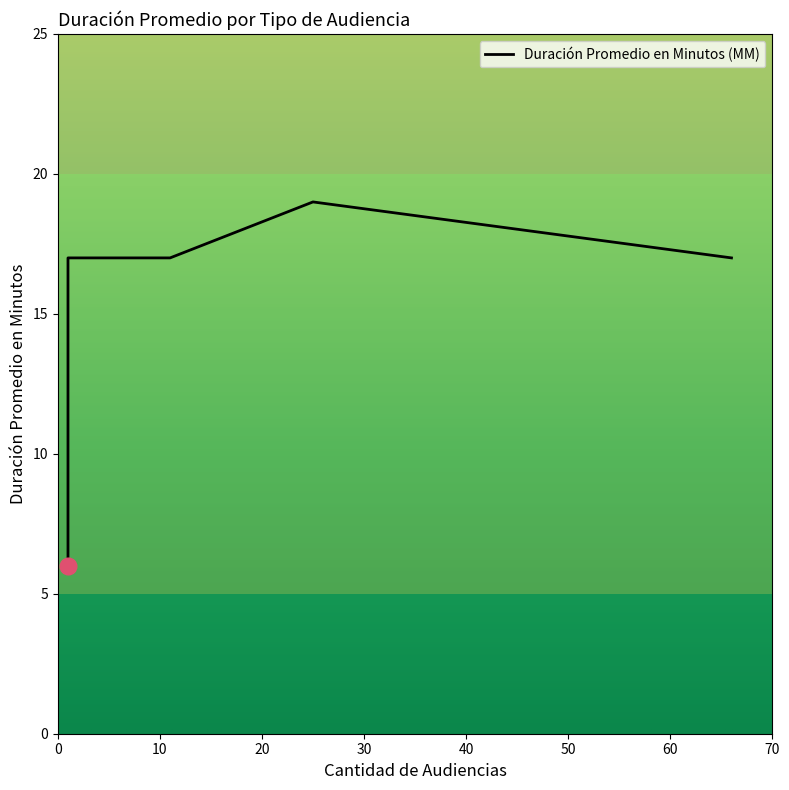

Reading left to right, list all the values displayed in this chart.

6	17	17	19	17